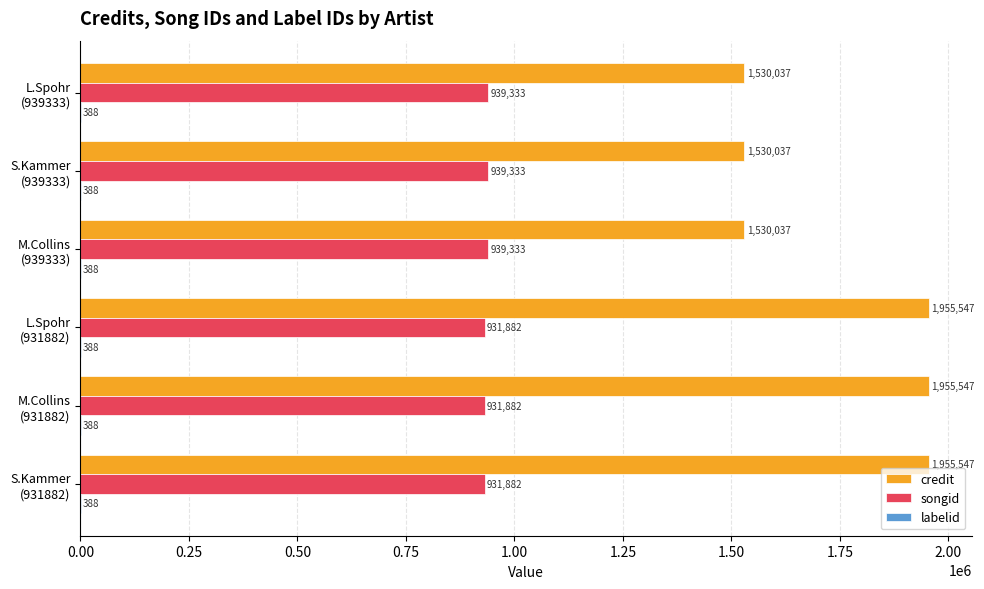

Which series has the largest total across all categories?

credit